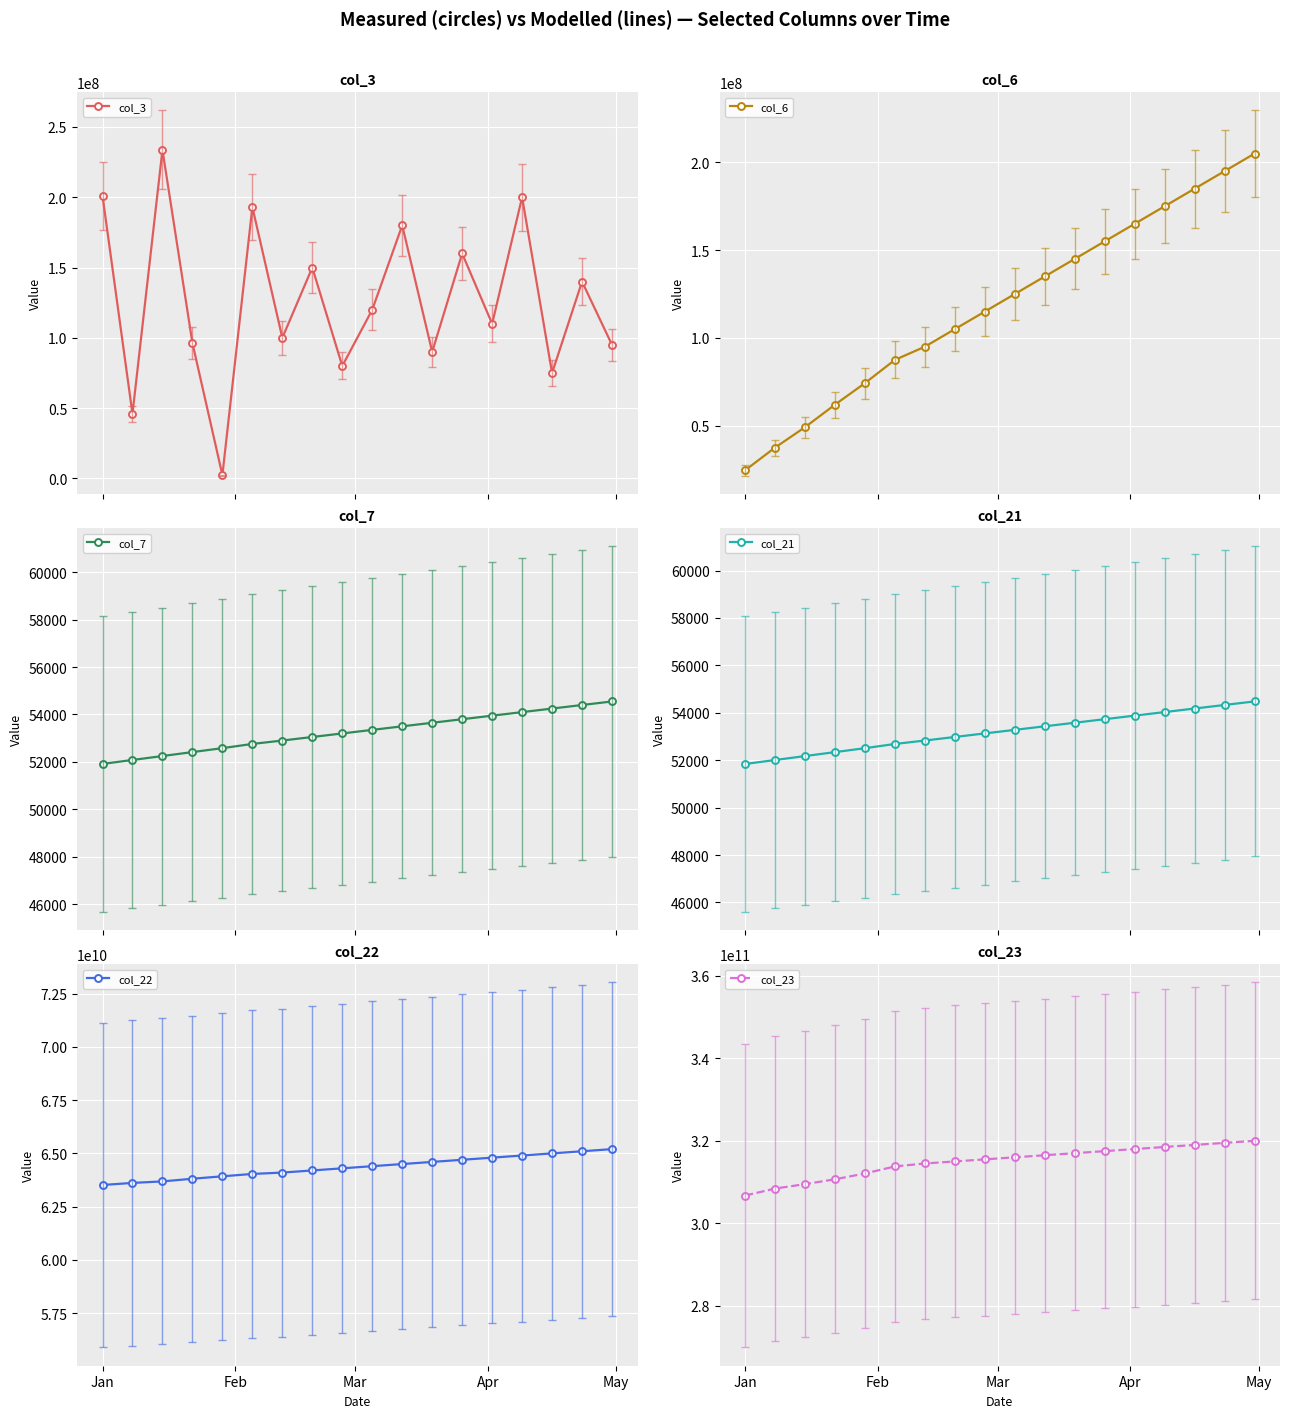

What is the minimum value for col_23?

306725174291